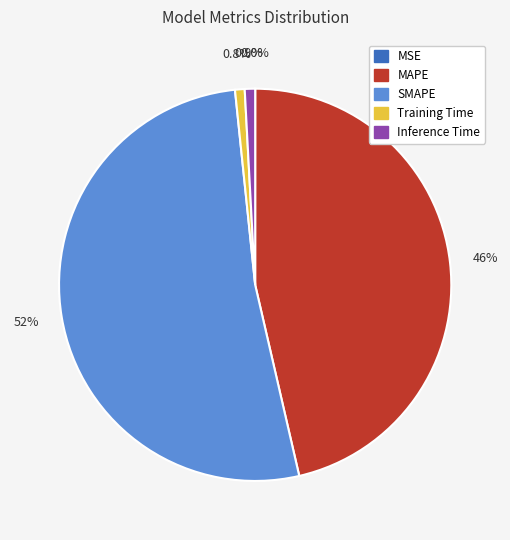

Is it true that SMAPE is 41% of the pie?

False